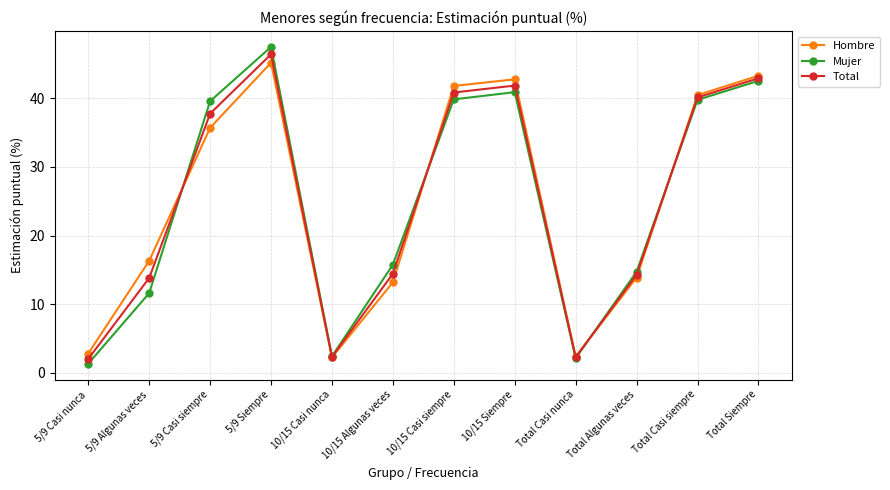

How many interior local peaks does the Total series have?

2